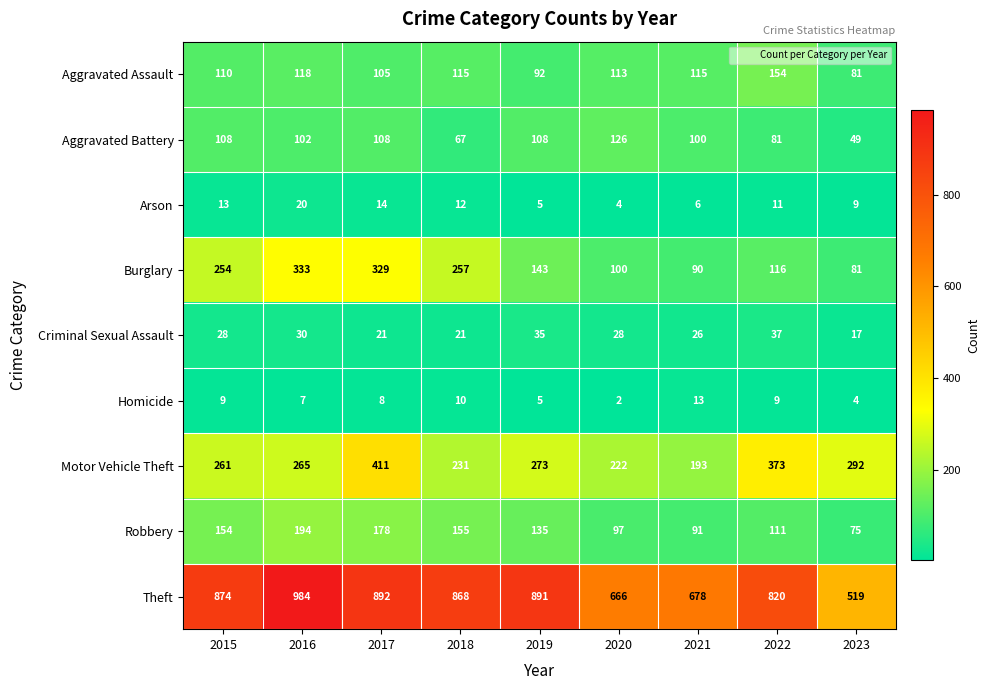

At which category is the sum across all series the highest?

2017